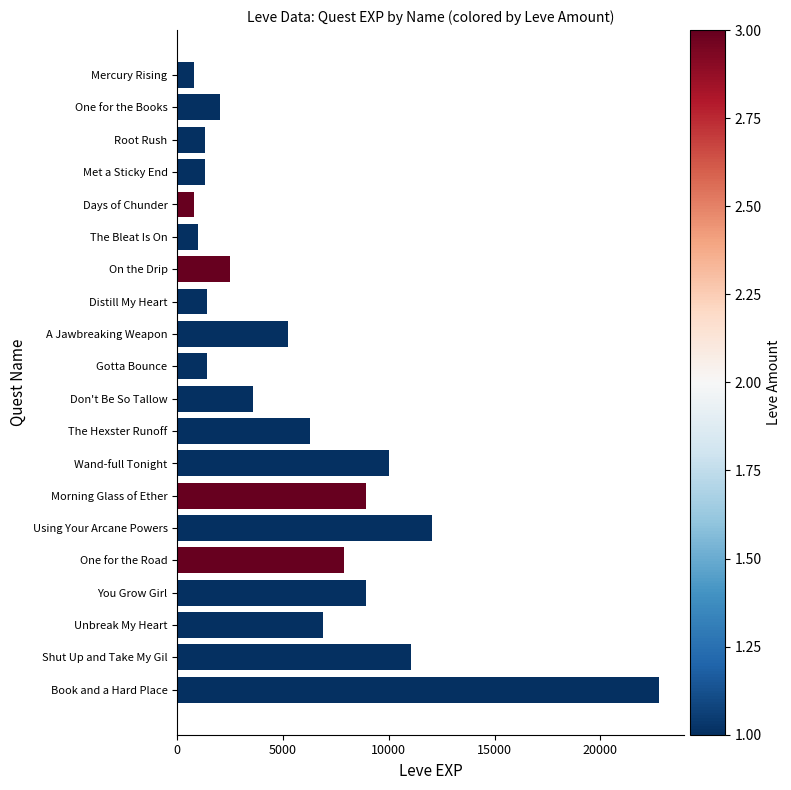

What is the label of the 3rd bar from the bottom?

Unbreak My Heart